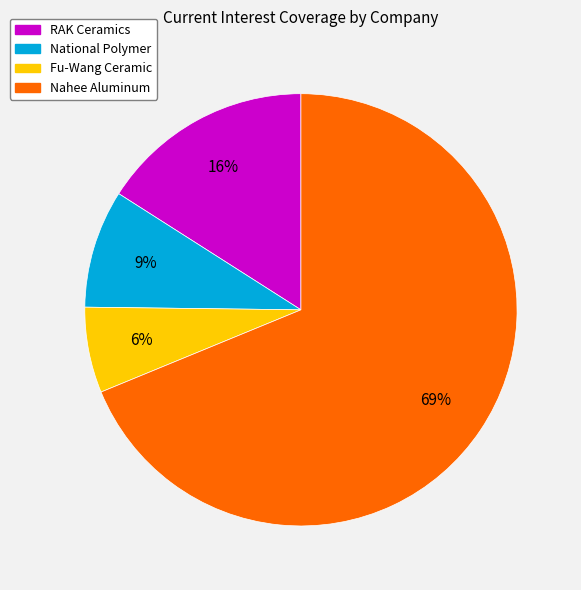

Between Nahee Aluminum and Fu-Wang Ceramic, which is larger?

Nahee Aluminum